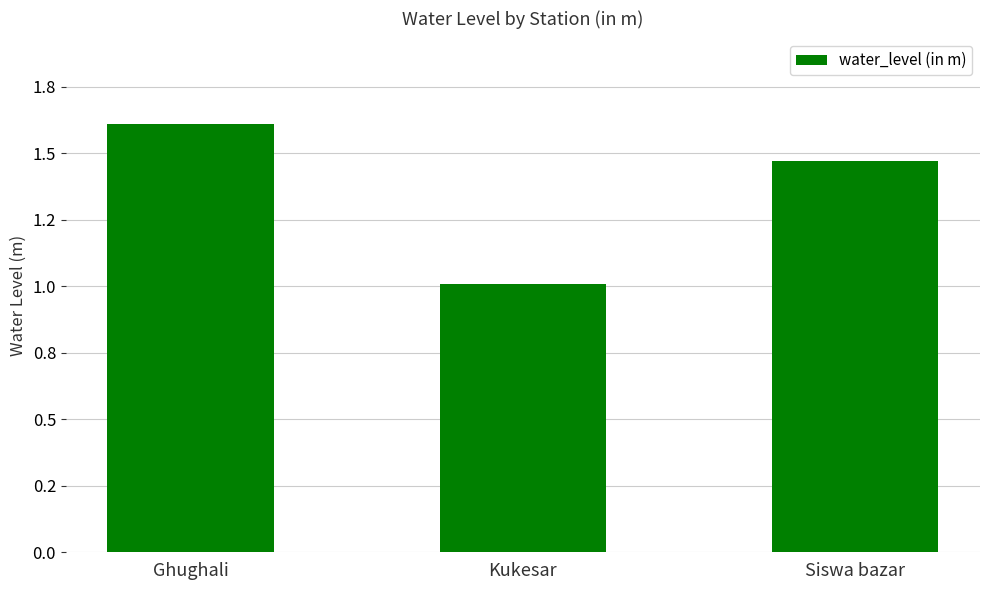

Between Kukesar and Siswa bazar, which is larger?

Siswa bazar